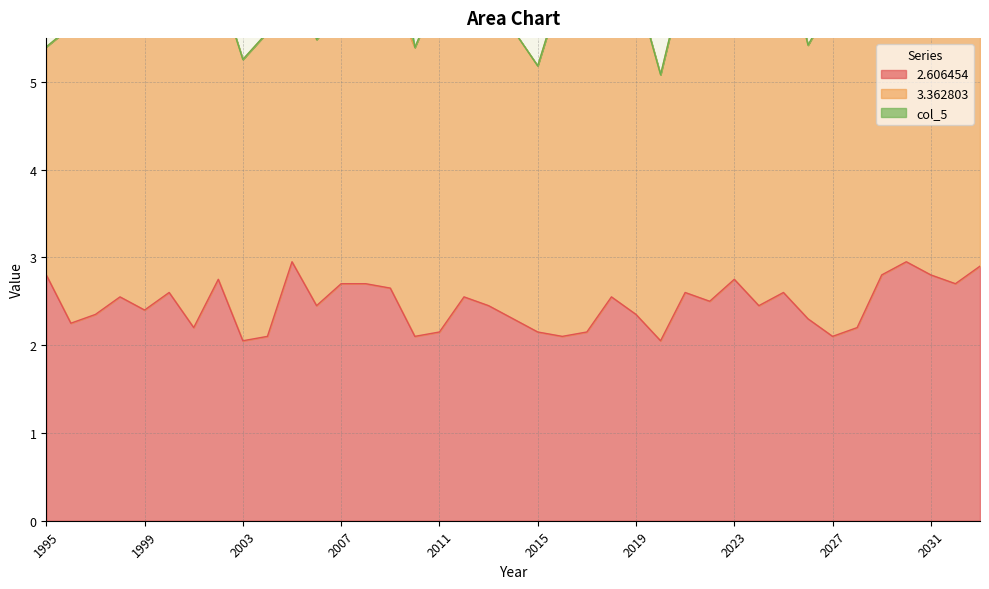

Which category has the highest value in the 3.362803 series?

2001